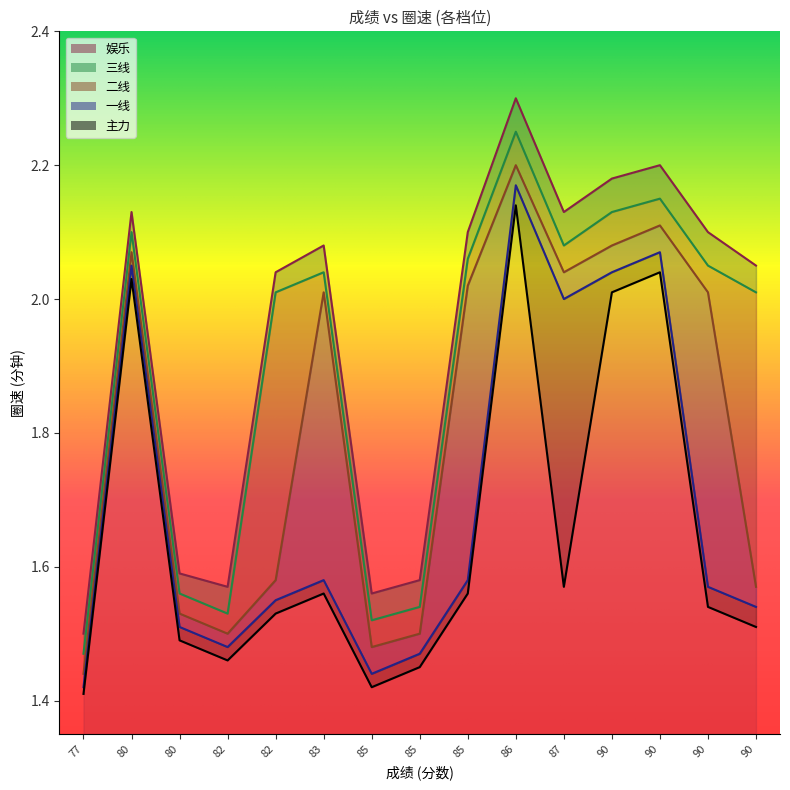

True or false: 一线 has a value of 2.1 at 90.

True